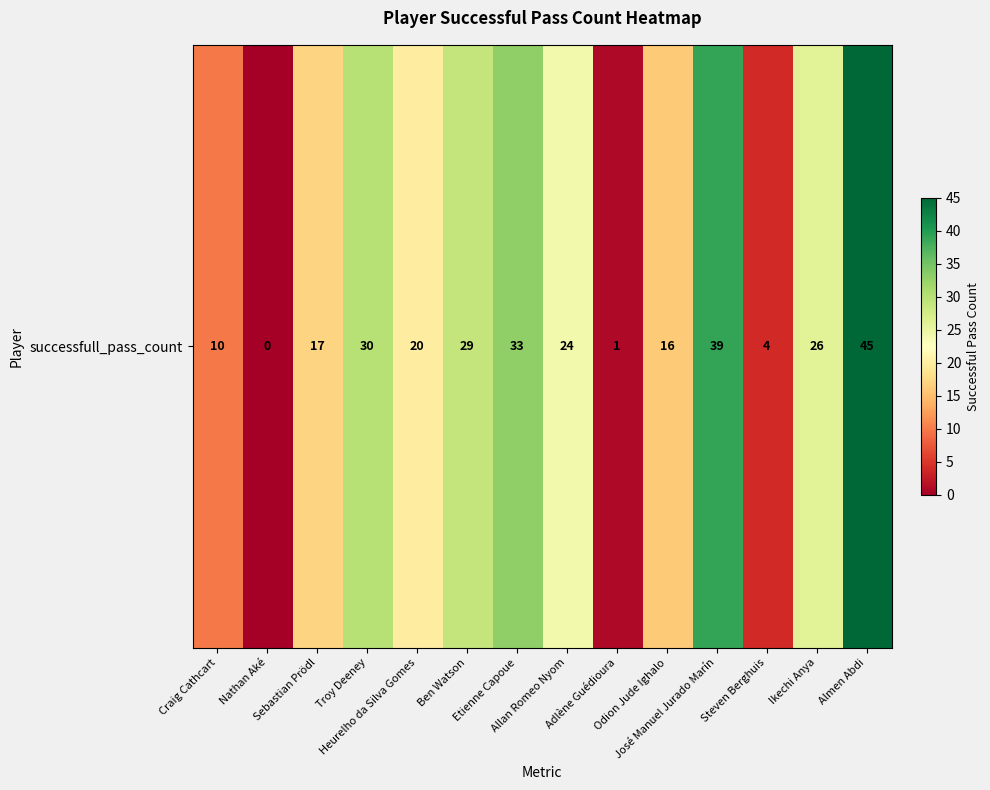

Reading left to right, transcribe all the data shown in this chart.

10	0	17	30	20	29	33	24	1	16	39	4	26	45